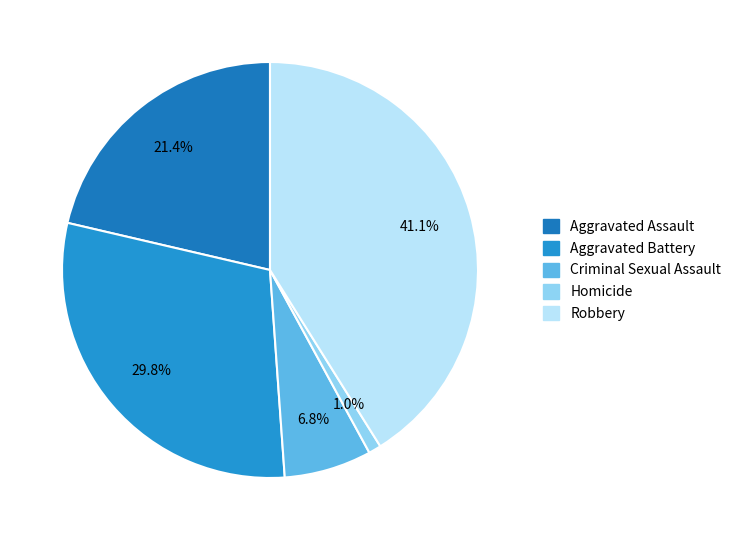

What portion of the pie excludes Aggravated Assault?

78.6%